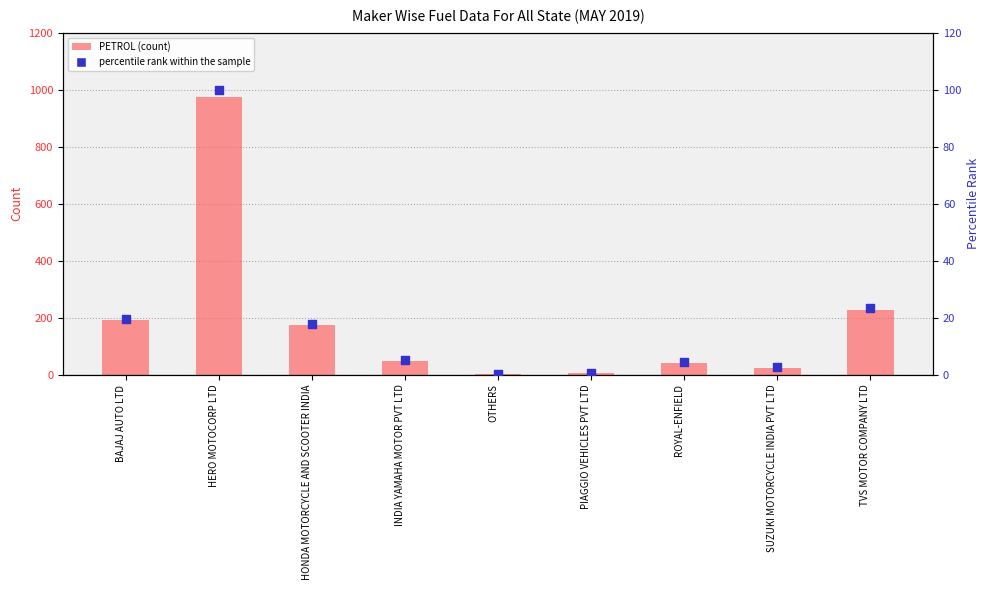

What is the total value across all series at INDIA YAMAHA MOTOR PVT LTD?

54.0